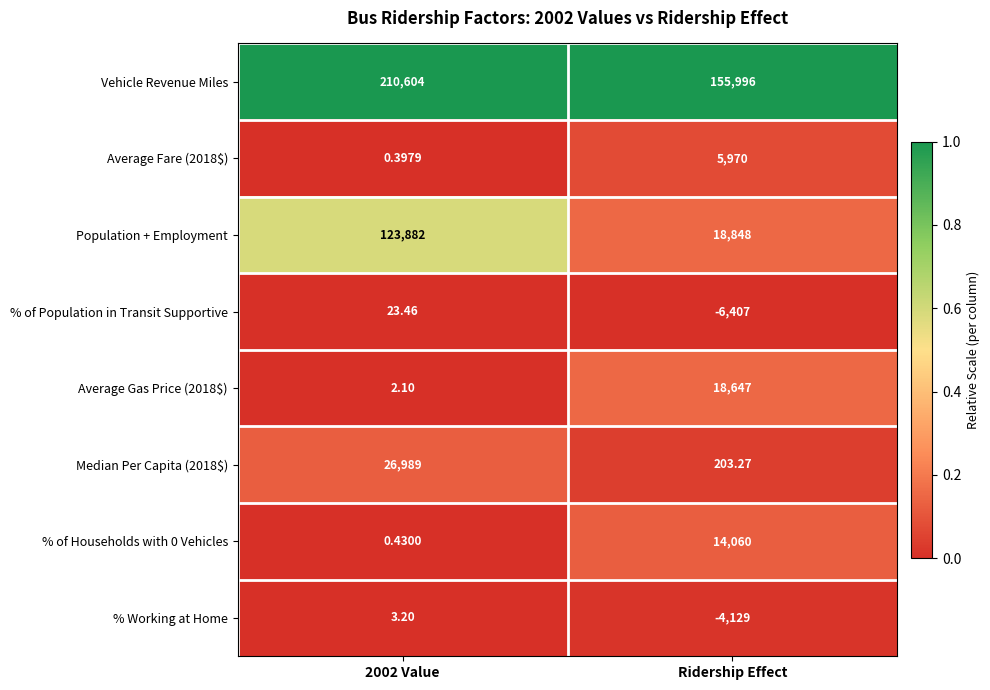

Which category has the lowest value across all series?

Ridership Effect